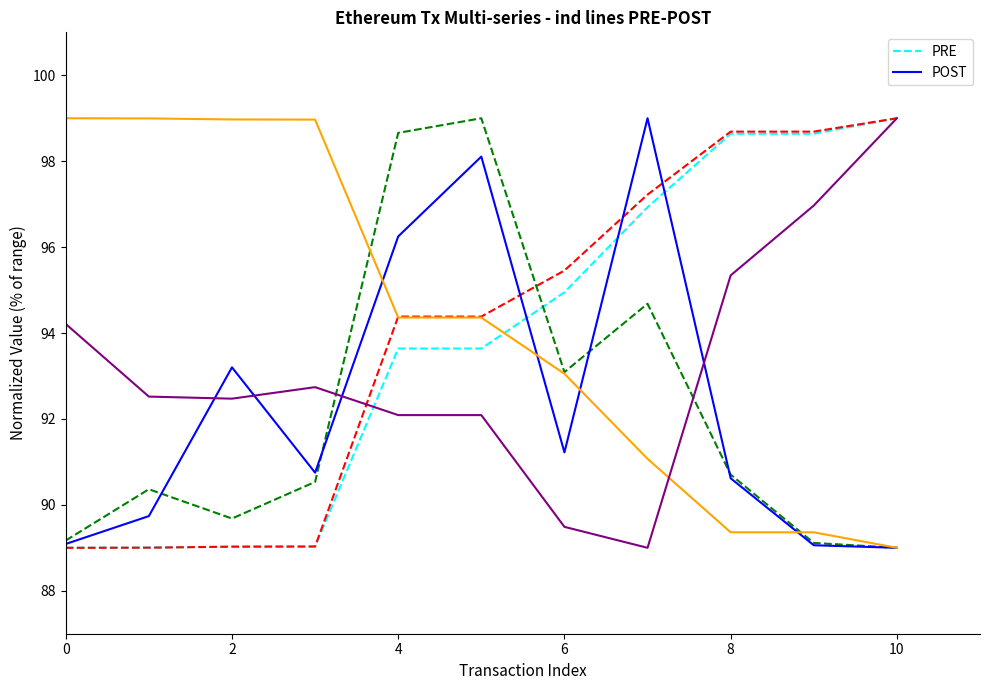

What is the smallest value displayed?

89.0